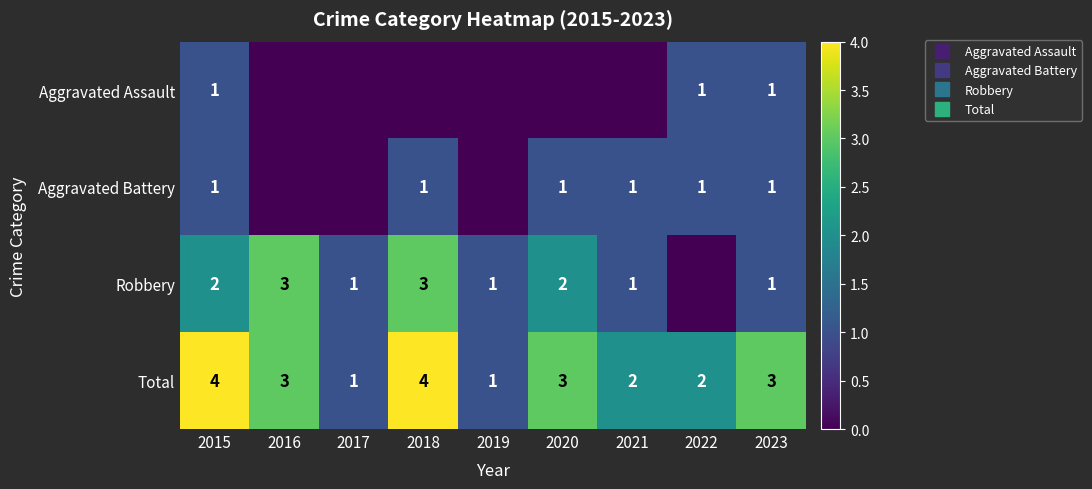

Which has a higher value, 2021 or 2018?

2021